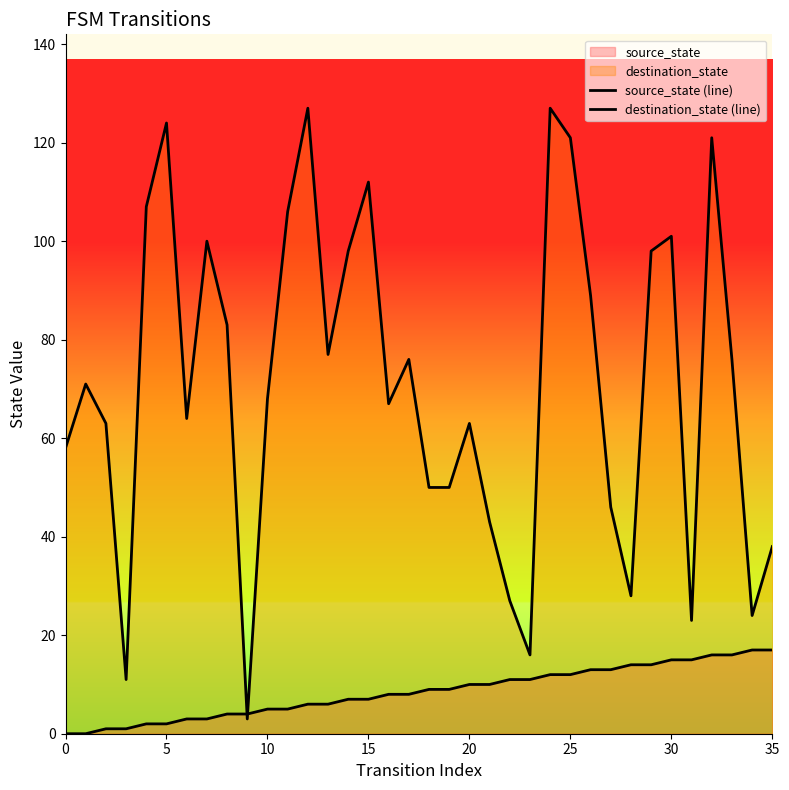

Is it true that source_state (line) equals 10 at 12?

False